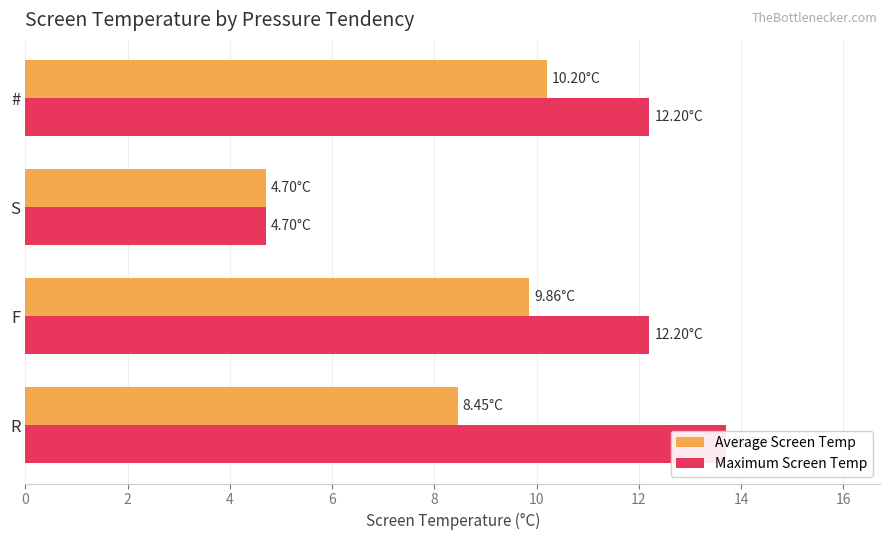

Rank the series by their average value, from lowest to highest.

Average Screen Temp, Maximum Screen Temp